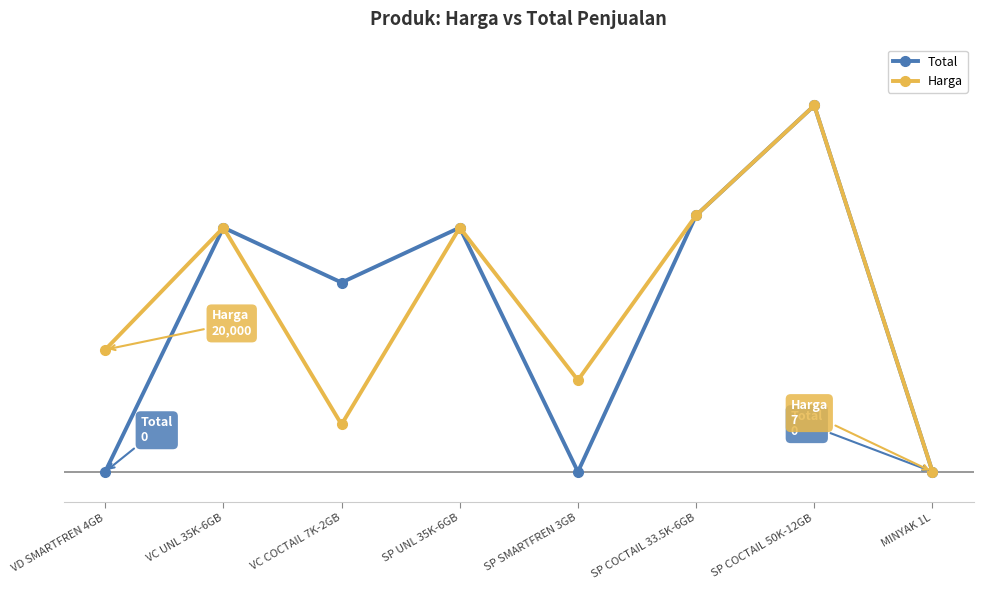

Is the value of Total at VD SMARTFREN 4GB greater than the value of Harga at SP UNL 35K-6GB?

No